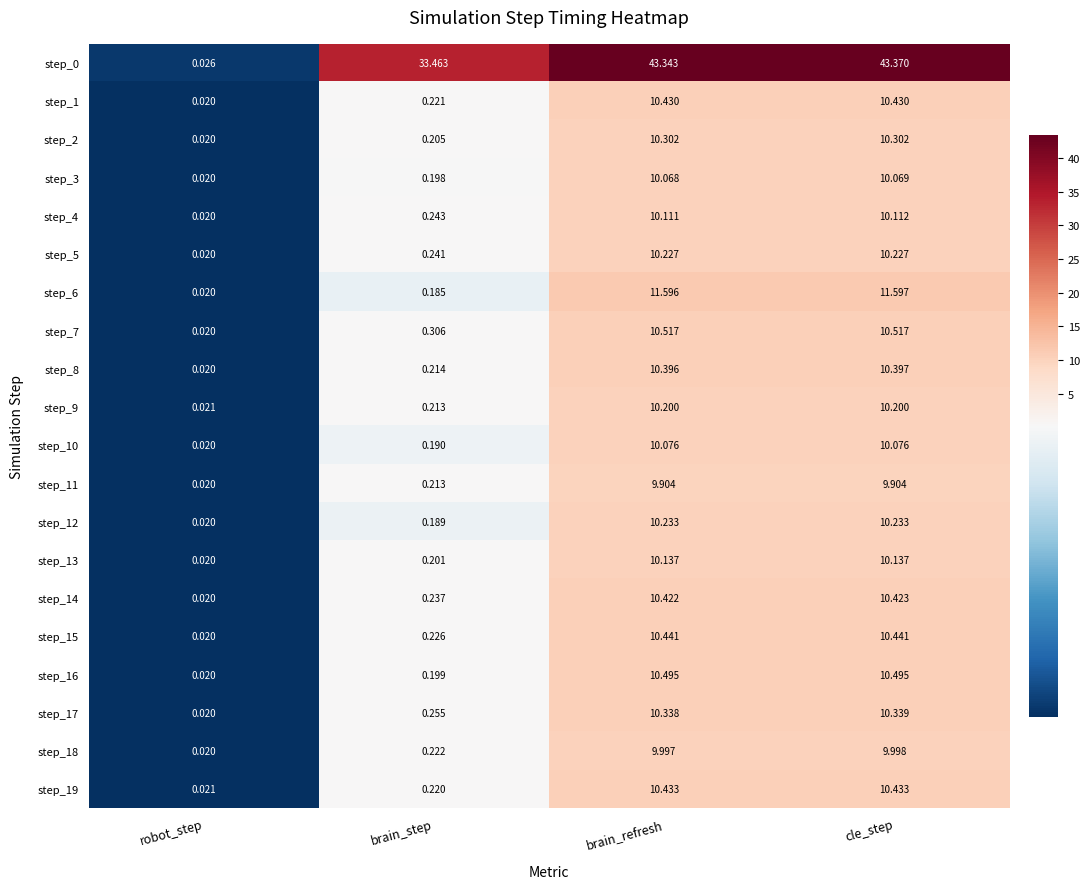

At which label is step_13 closest to 5?

brain_step